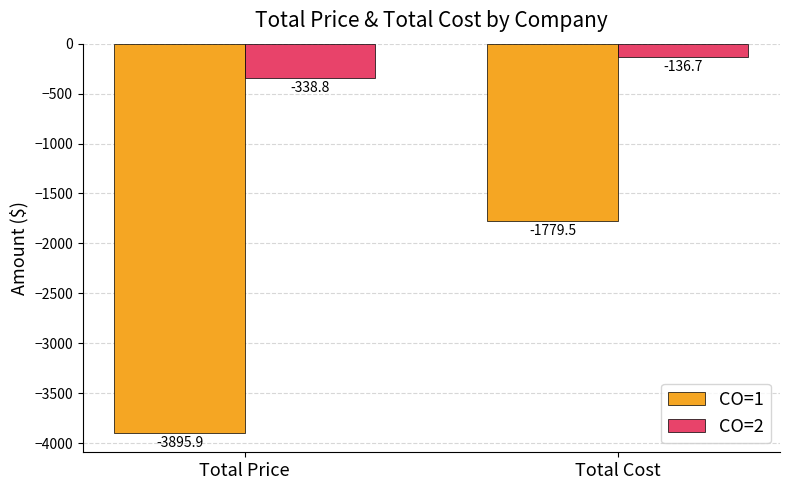

What is the difference between the CO=1 values at Total Cost and Total Price?

2116.4